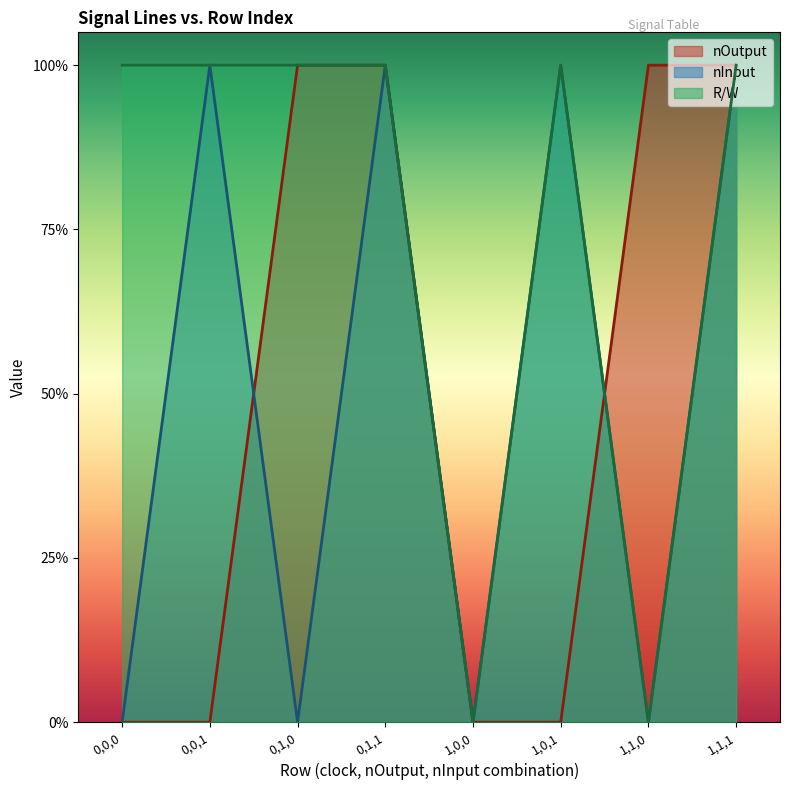

Which series has the largest total across all categories?

R/W